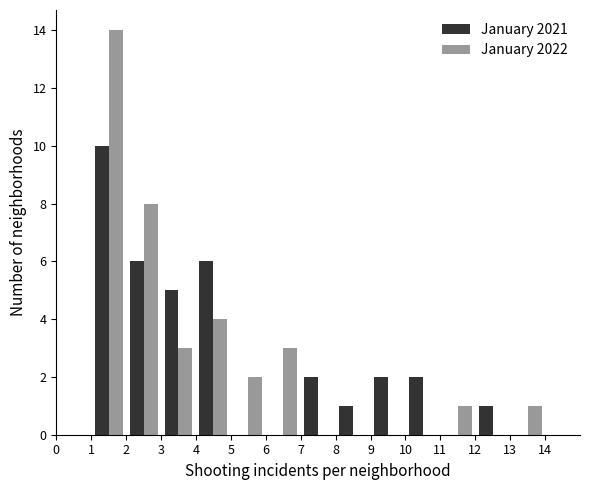

What is the height of the January 2022 bar covering 4 to 5 on the x-axis? The values are not printed on the chart, so give them approximately, as read against the axis.

4